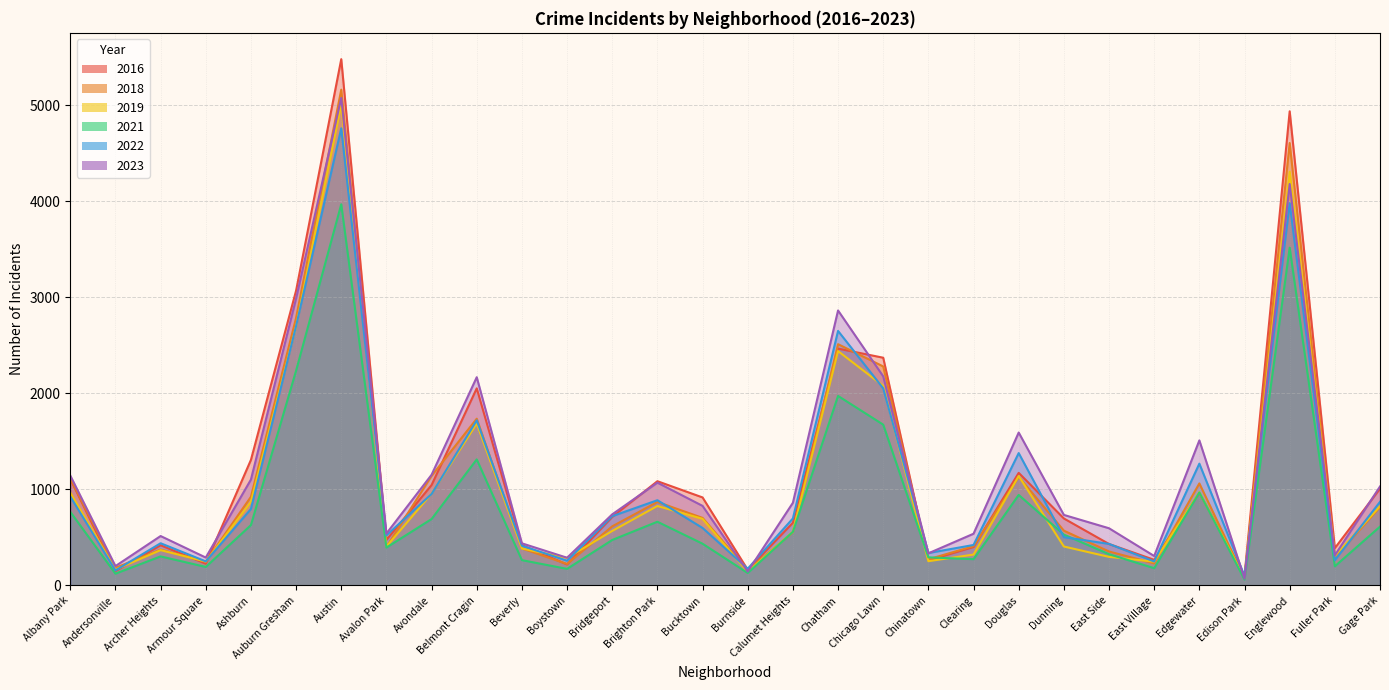

What is the value of the 2018 point at the 5th from the left?

924